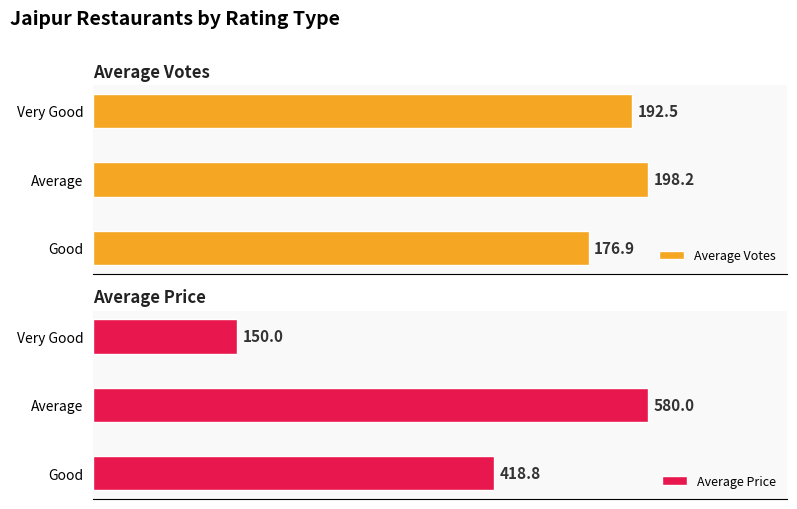

How many series are shown in this chart?

2